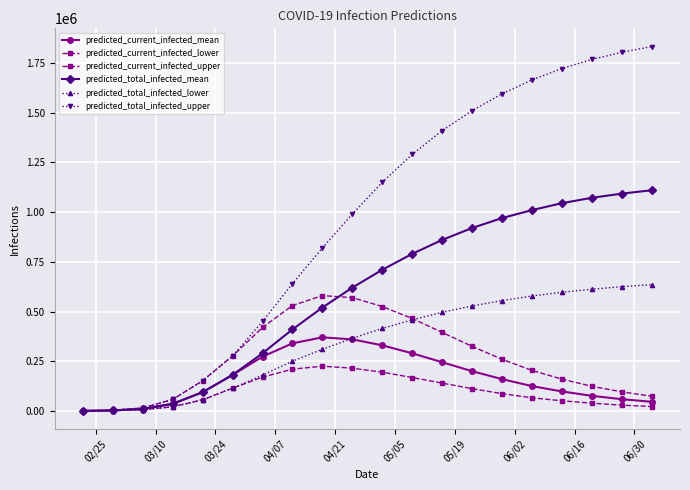

List the series in order of their peak value, lowest first.

predicted_current_infected_lower, predicted_current_infected_mean, predicted_current_infected_upper, predicted_total_infected_lower, predicted_total_infected_mean, predicted_total_infected_upper